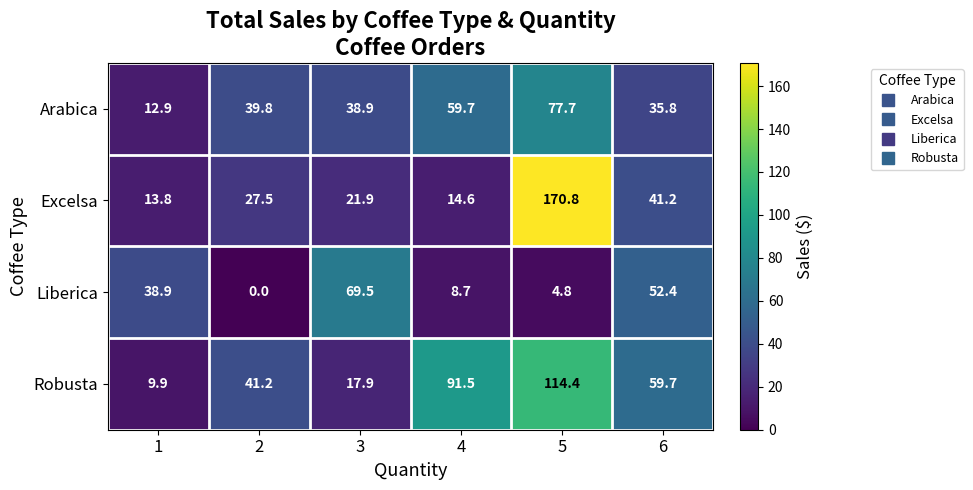

List the series in order of their overall mean, lowest first.

Liberica, Arabica, Excelsa, Robusta